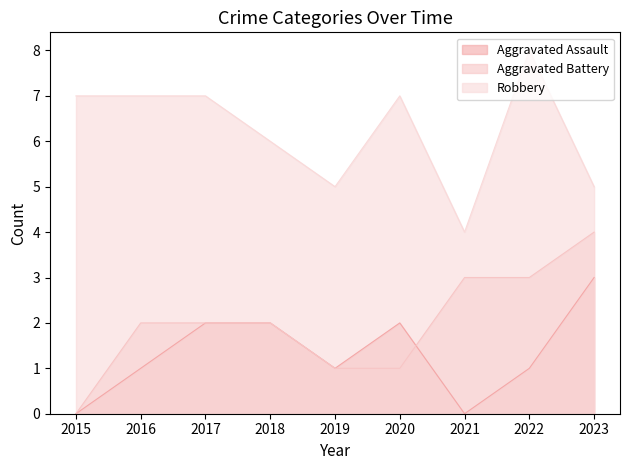

What is the total value across all series at 2017?

11